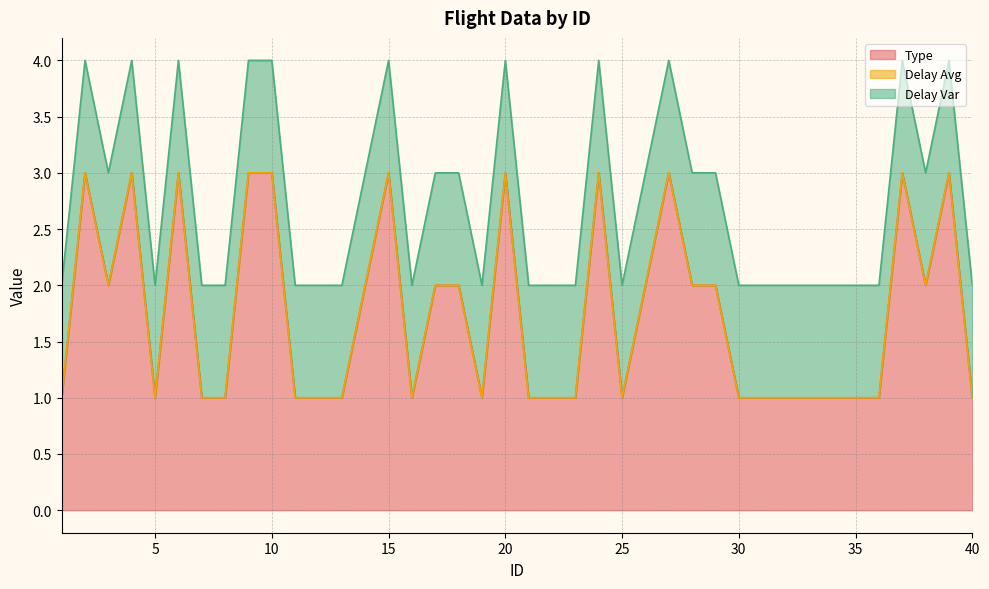

Reading left to right, extract all data points from this chart.

Type: 1	3	2	3	1	3	1	1	3	3	1	1	1	2	3	1	2	2	1	3	1	1	1	3	1	2	3	2	2	1	1	1	1	1	1	1	3	2	3	1
Delay Avg: 0	0	0	0	0	0	0	0	0	0	0	0	0	0	0	0	0	0	0	0	0	0	0	0	0	0	0	0	0	0	0	0	0	0	0	0	0	0	0	0
Delay Var: 1	1	1	1	1	1	1	1	1	1	1	1	1	1	1	1	1	1	1	1	1	1	1	1	1	1	1	1	1	1	1	1	1	1	1	1	1	1	1	1